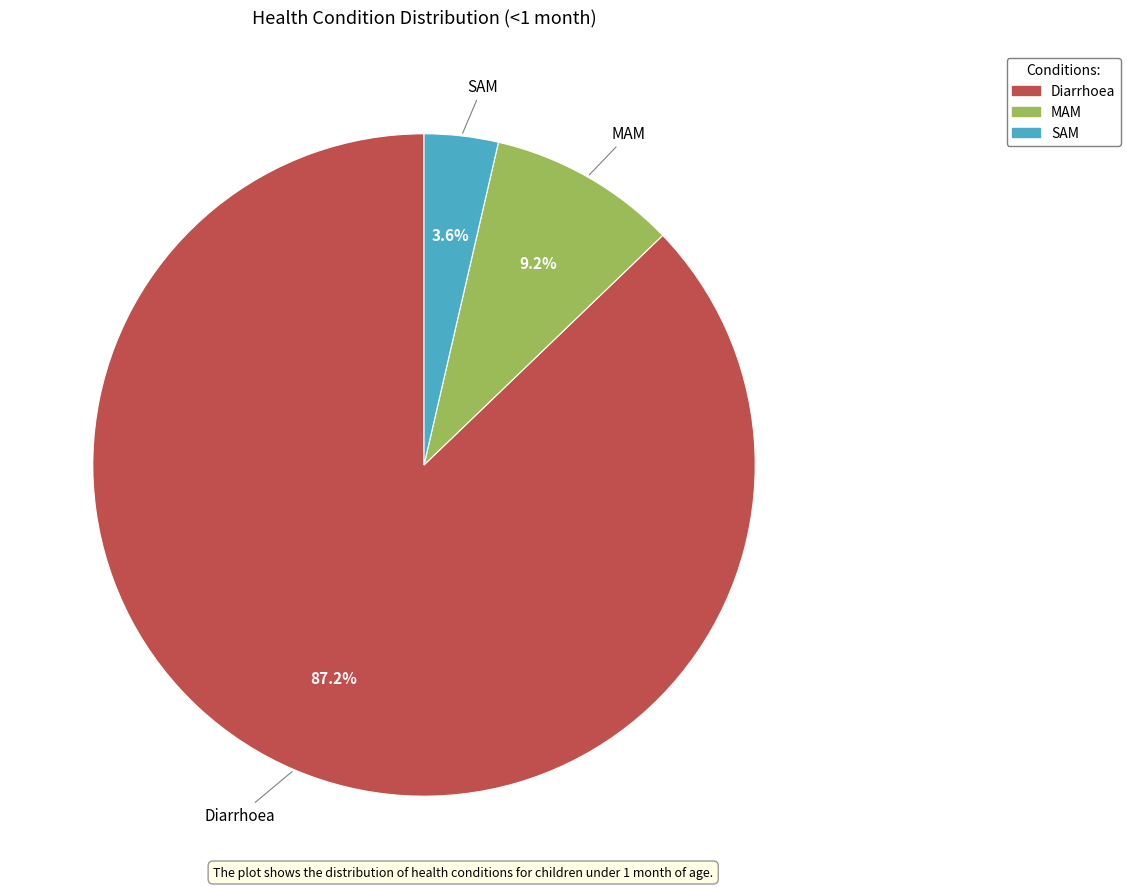

The Diarrhoea slice represents 87% of the pie. True or false?

True